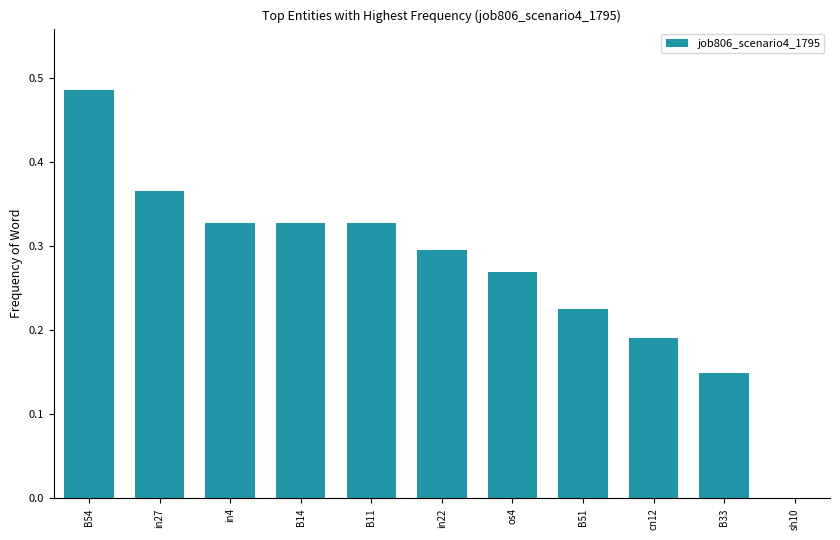

At which category does the chart reach its peak across all series?

B54